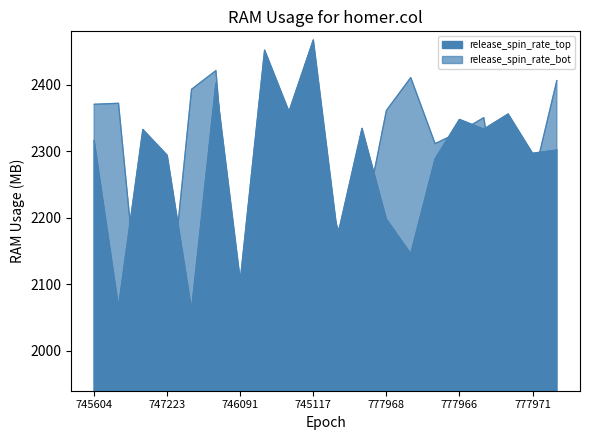

True or false: release_spin_rate_top and release_spin_rate_bot cross at least once.

True